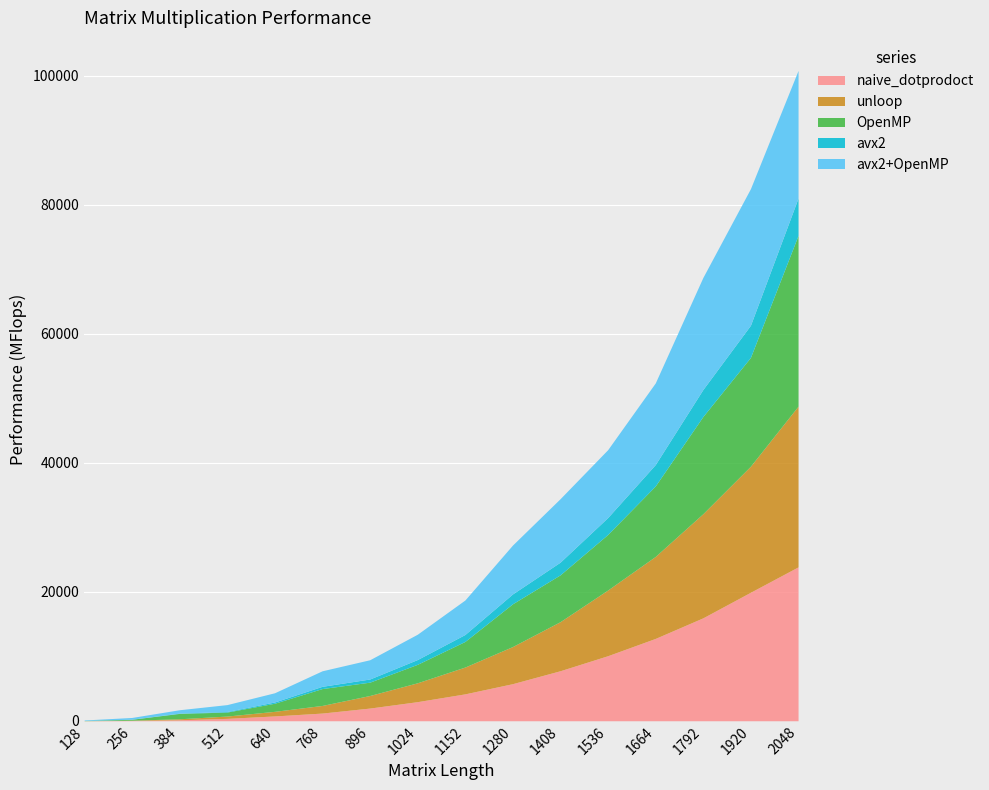

How many lines are shown in the chart?

5